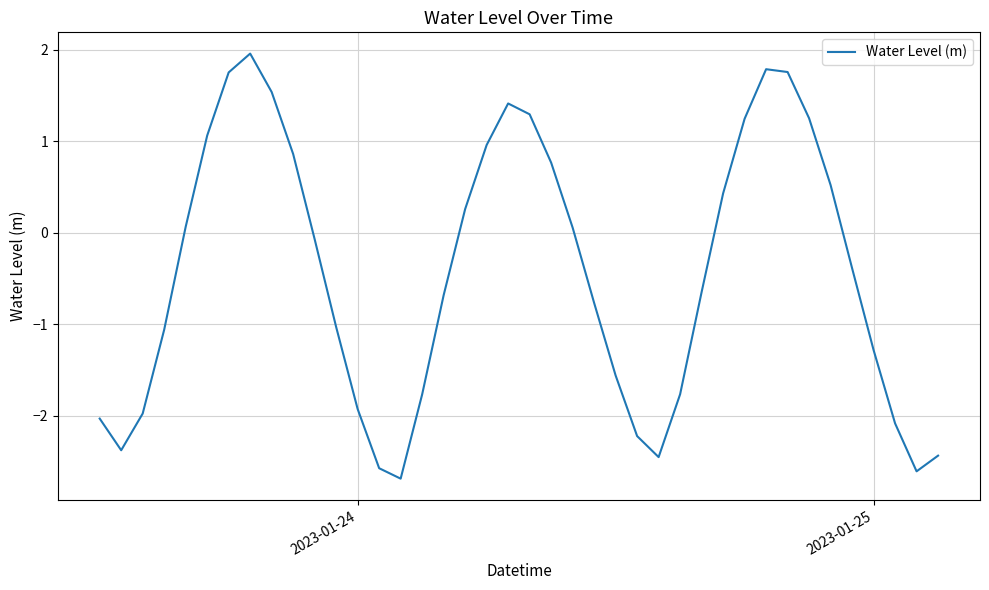

What is the difference between the maximum and minimum values?

4.6